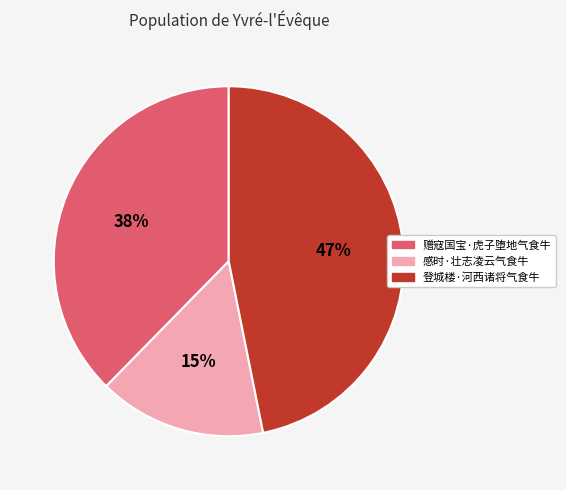

Which slice is the largest?

登城楼·河西诸将气食牛